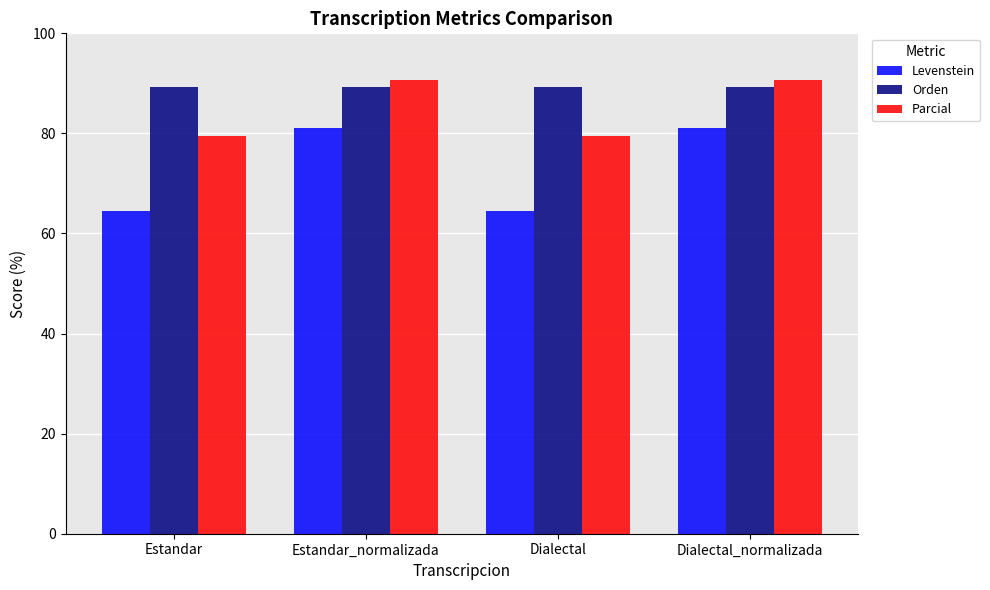

Reading right to left, extract all data points from this chart.

Levenstein: Dialectal_normalizada=81.1	Dialectal=64.4	Estandar_normalizada=81.1	Estandar=64.4
Orden: Dialectal_normalizada=89.2	Dialectal=89.2	Estandar_normalizada=89.2	Estandar=89.2
Parcial: Dialectal_normalizada=90.6	Dialectal=79.4	Estandar_normalizada=90.6	Estandar=79.4